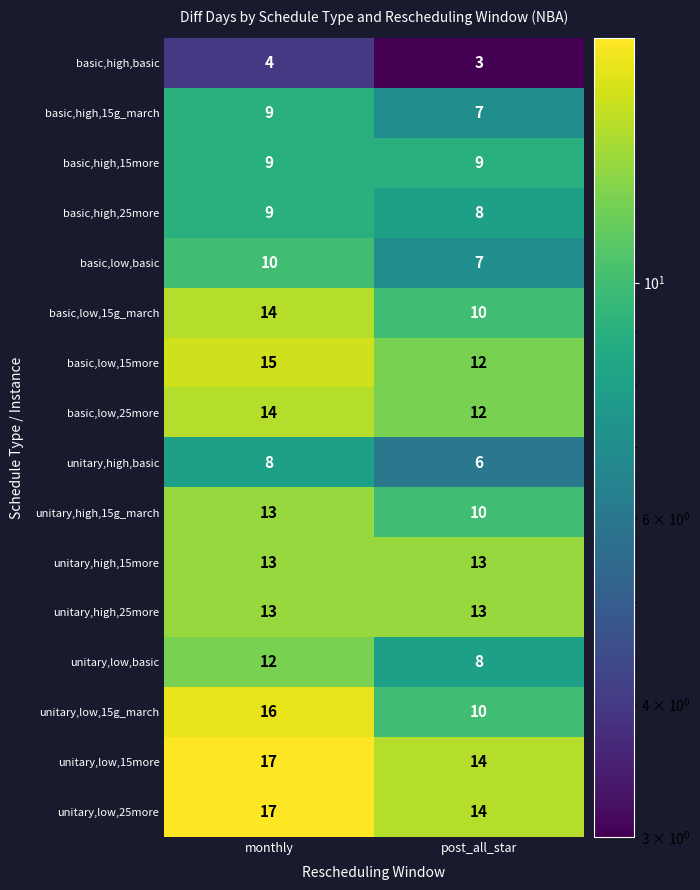

What is the greatest value displayed?

17